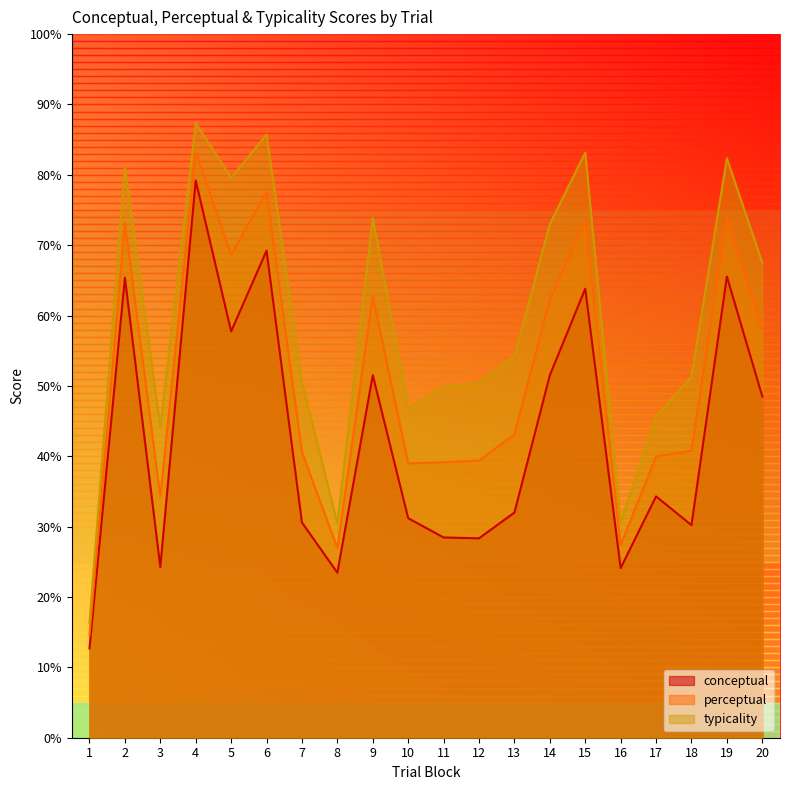

What is the sum of all typicality values?

1184.1